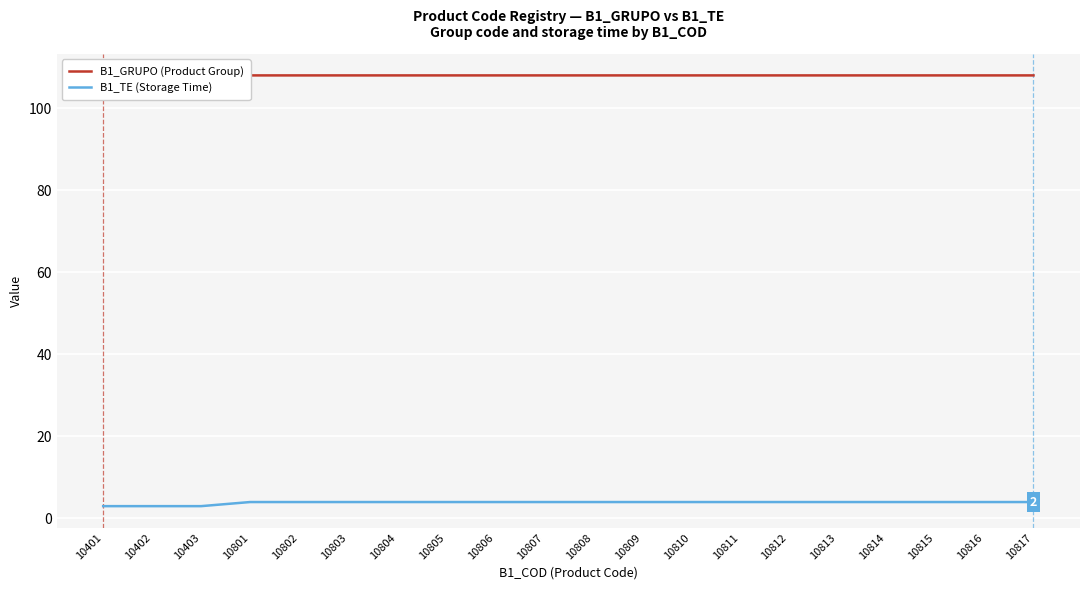

Which series has the largest range (max minus min)?

B1_GRUPO (Product Group)